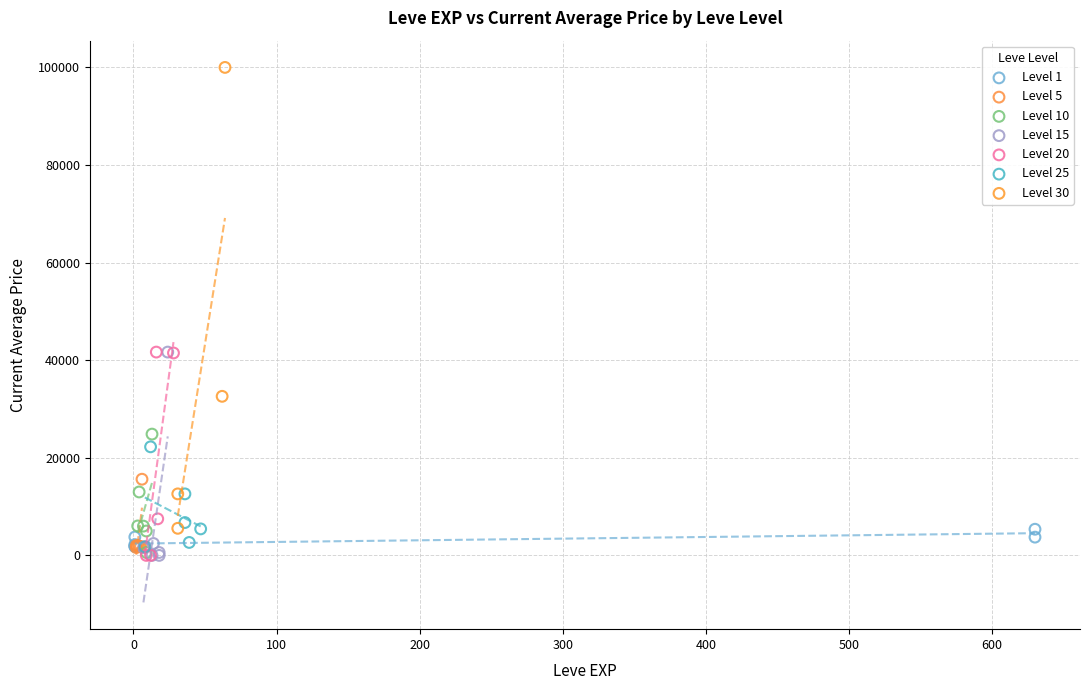

Which series has the largest Y range (max minus min)?

Level 30